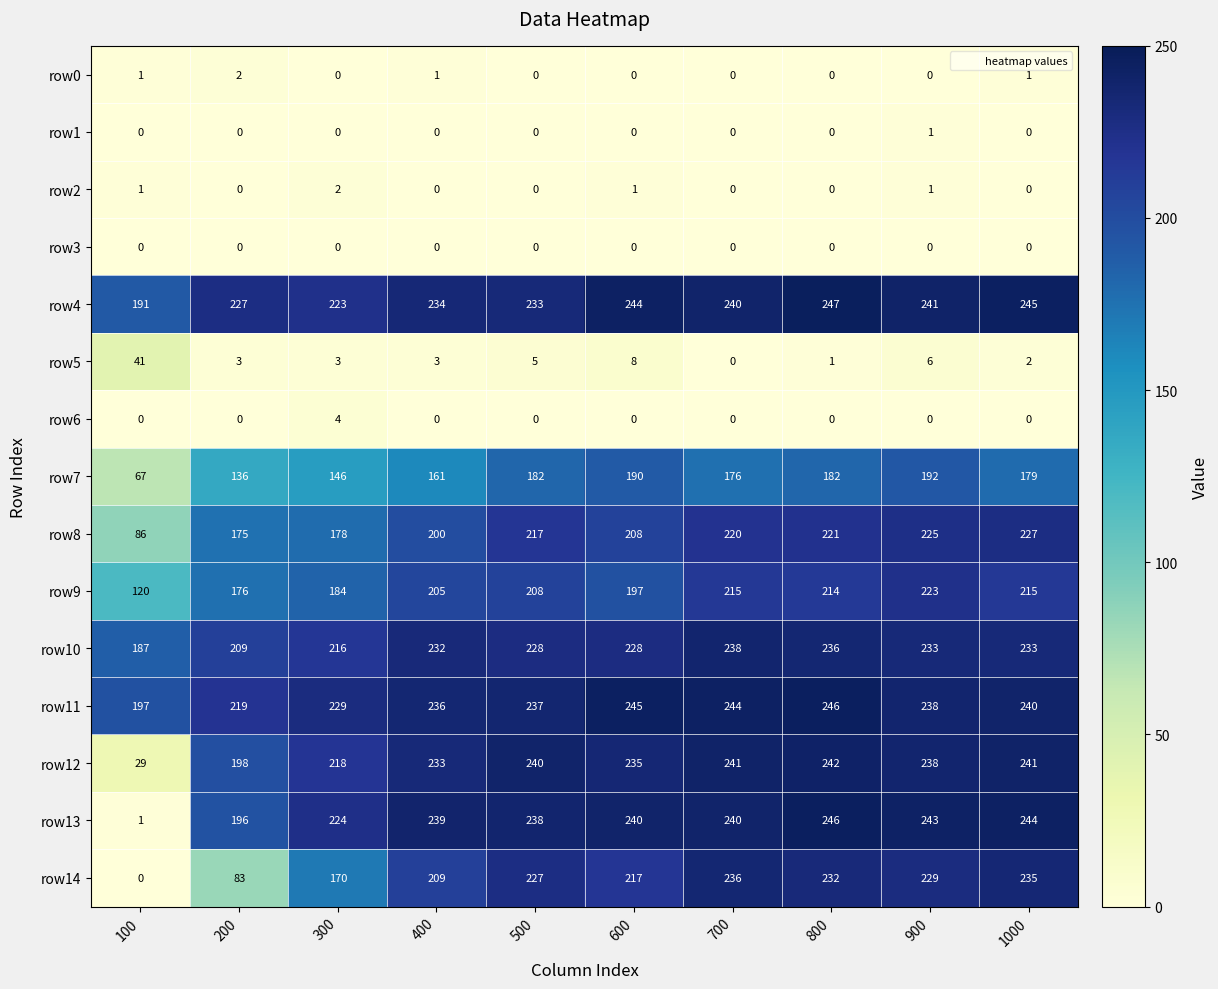

What is the total value across all series at 300?

1797